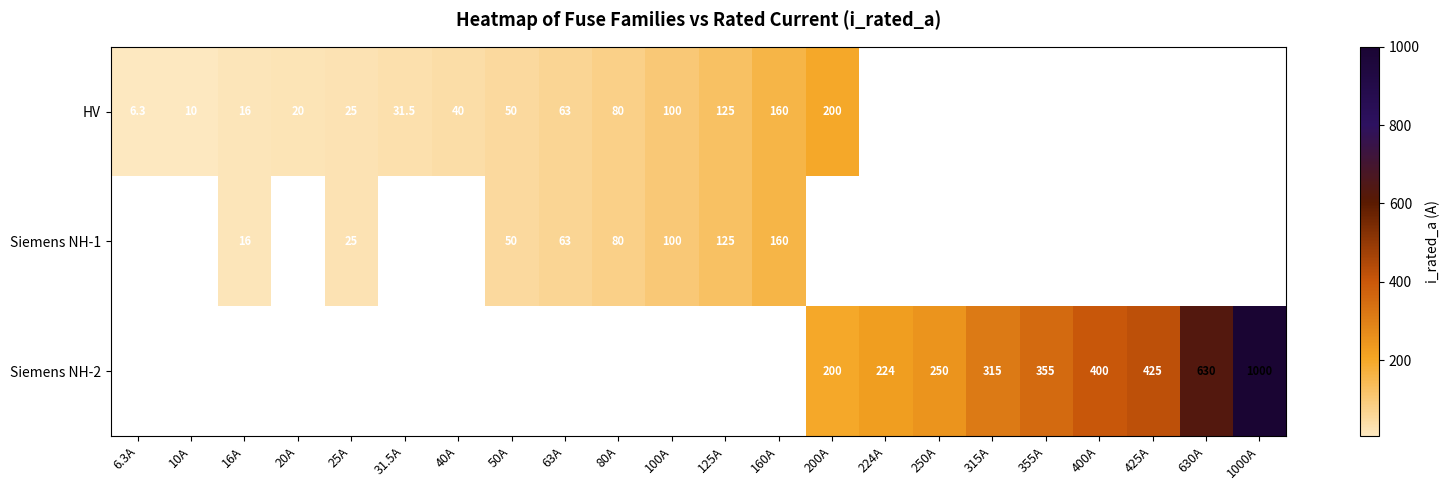

What is the sum of the HV values at 50A and 63A?

113.0